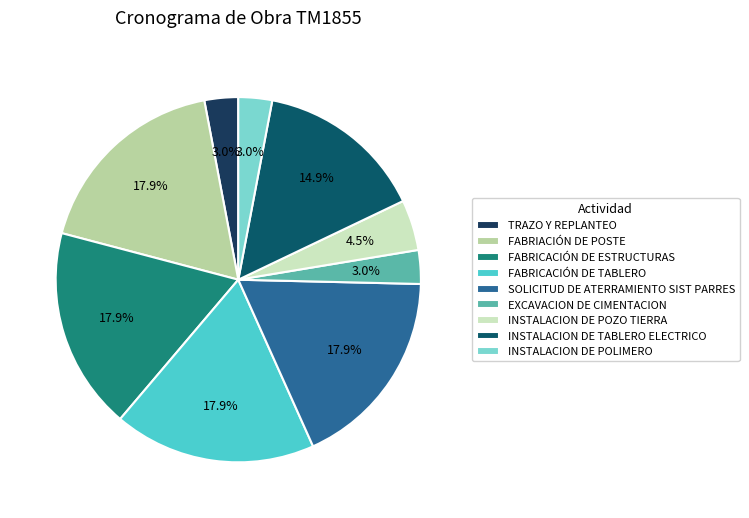

What is the change in value from FABRICACIÓN DE ESTRUCTURAS to INSTALACION DE TABLERO ELECTRICO?

-2